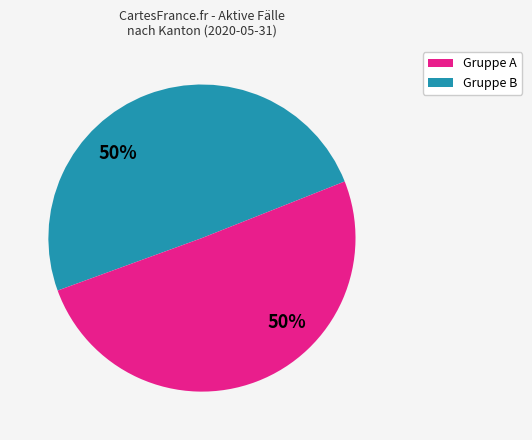

How many segments does this pie chart have?

2